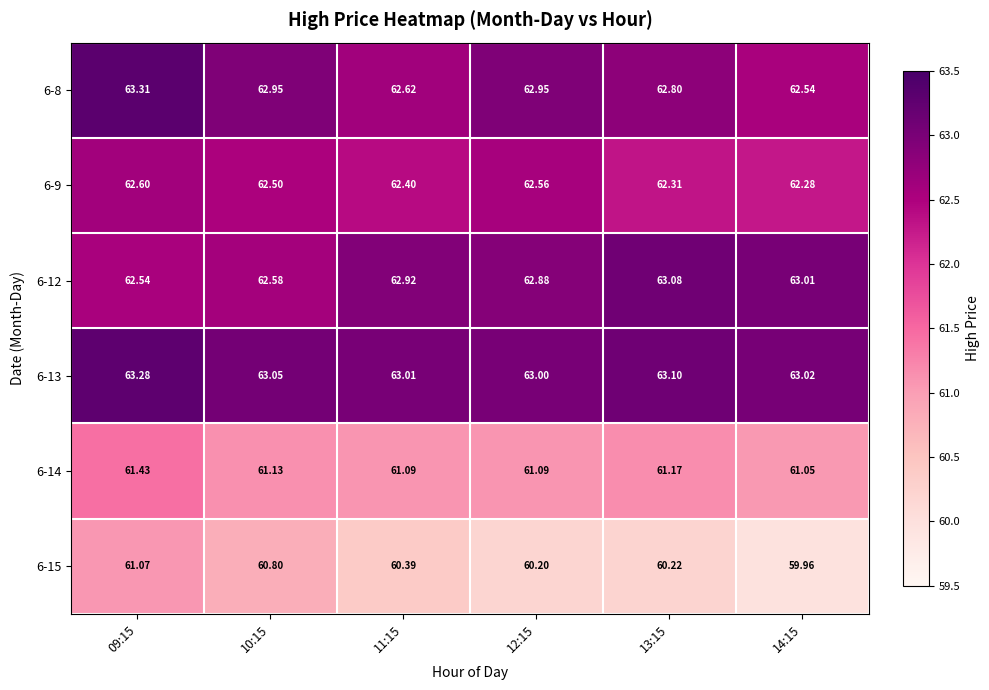

Is the value of 6-14 at 12:15 greater than the value of 6-12 at 13:15?

No